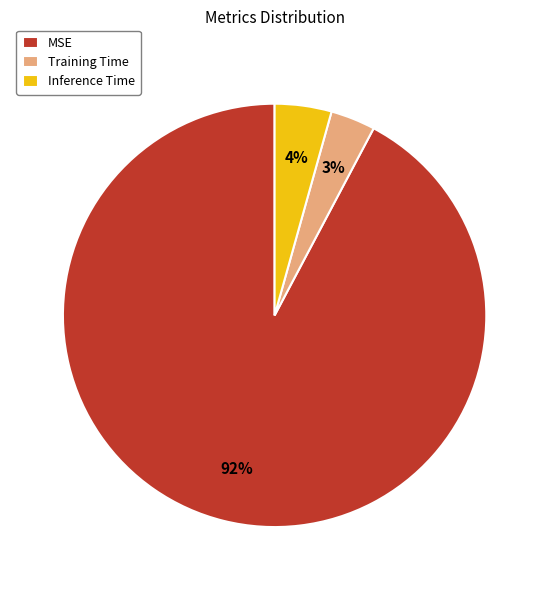

Which has a higher value, Training Time or Inference Time?

Inference Time